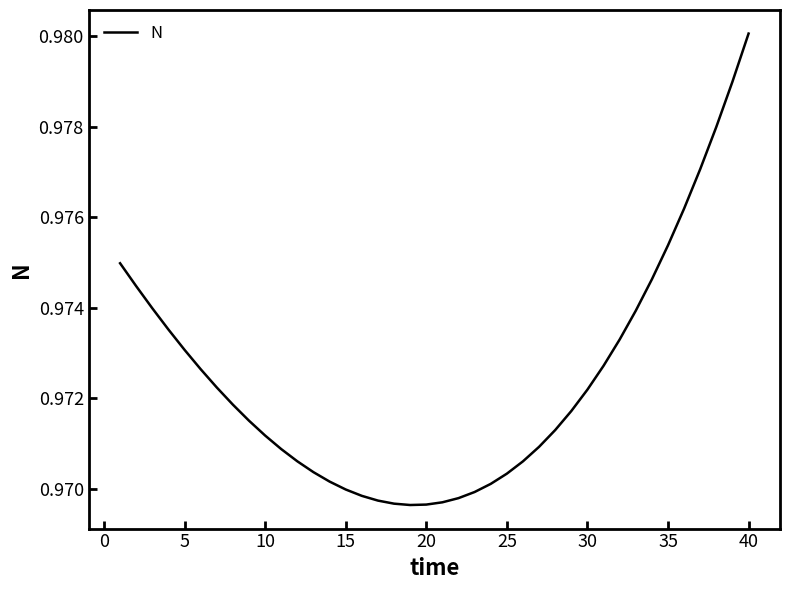

Which category has the highest value across all series?

40